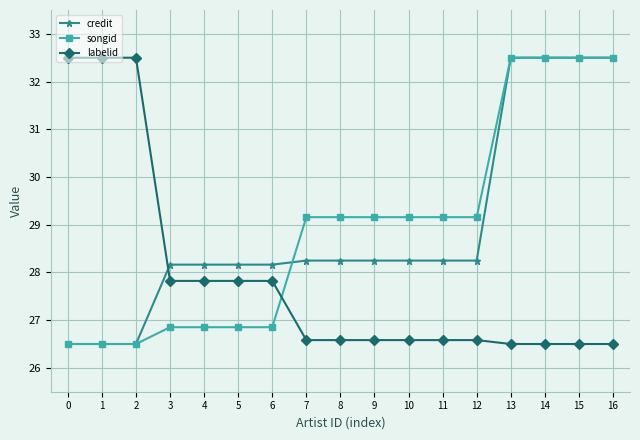

Is it true that credit equals 8.5 at 1?

False